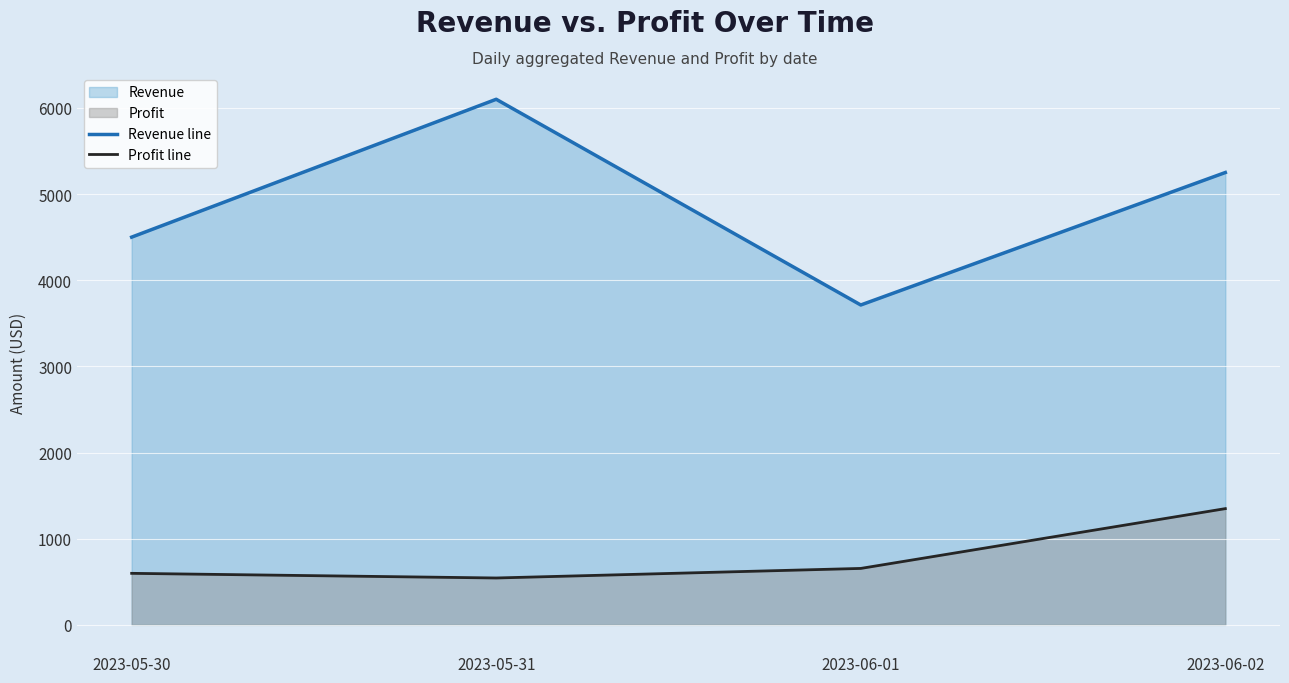

What is the total value across all series at 2023-05-30?

5098.0